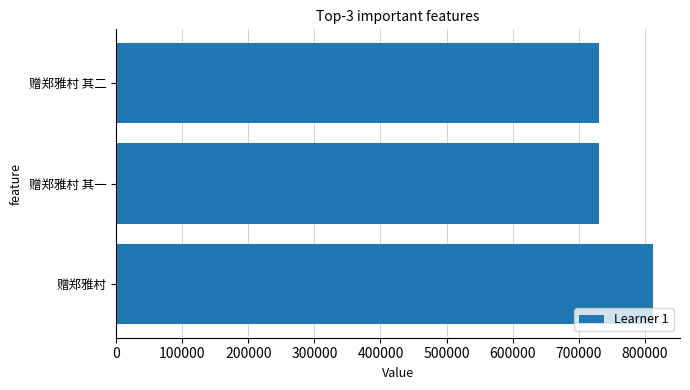

What is the label of the 1st bar from the bottom?

赠郑雅村